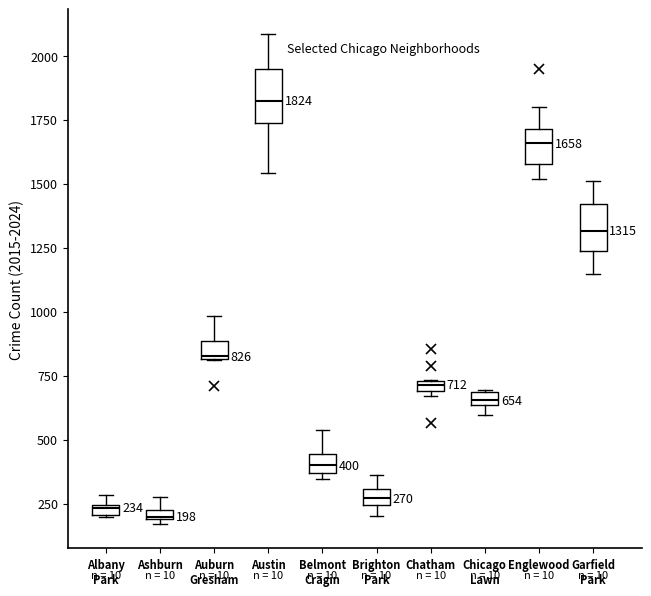

Which box's median line is the highest?

Austin